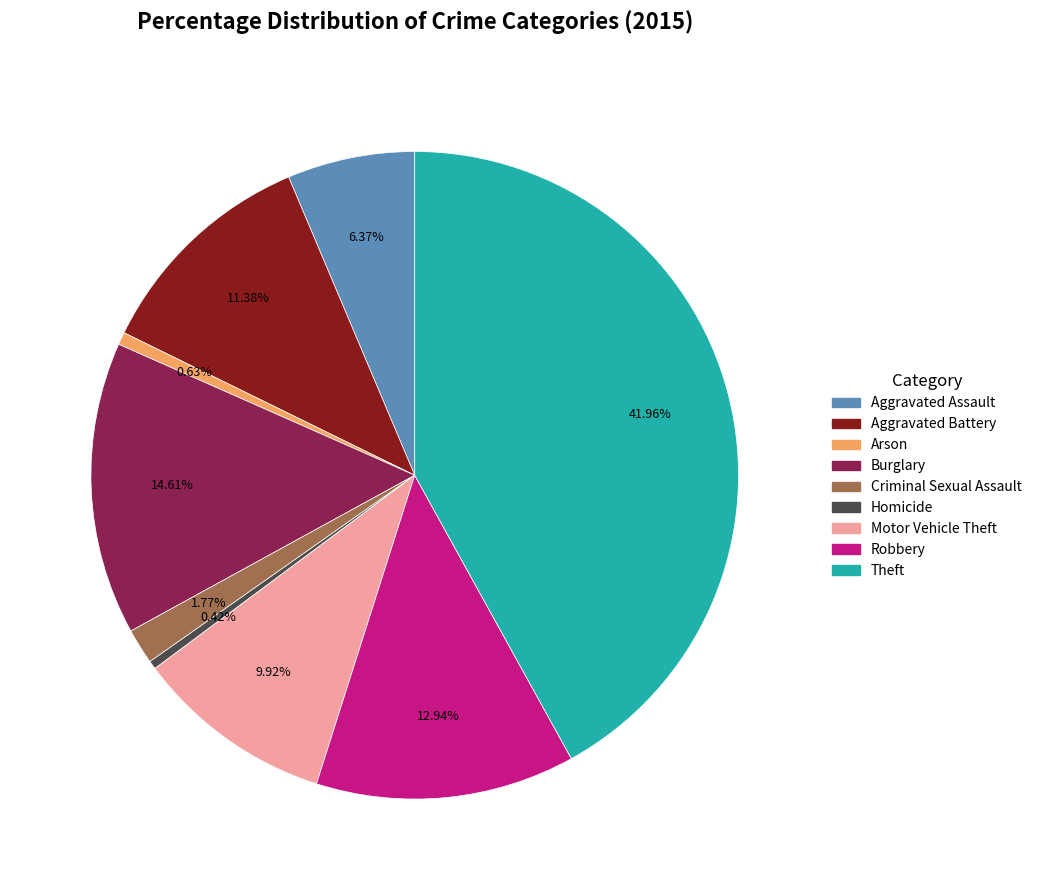

Which slice is the largest?

Theft